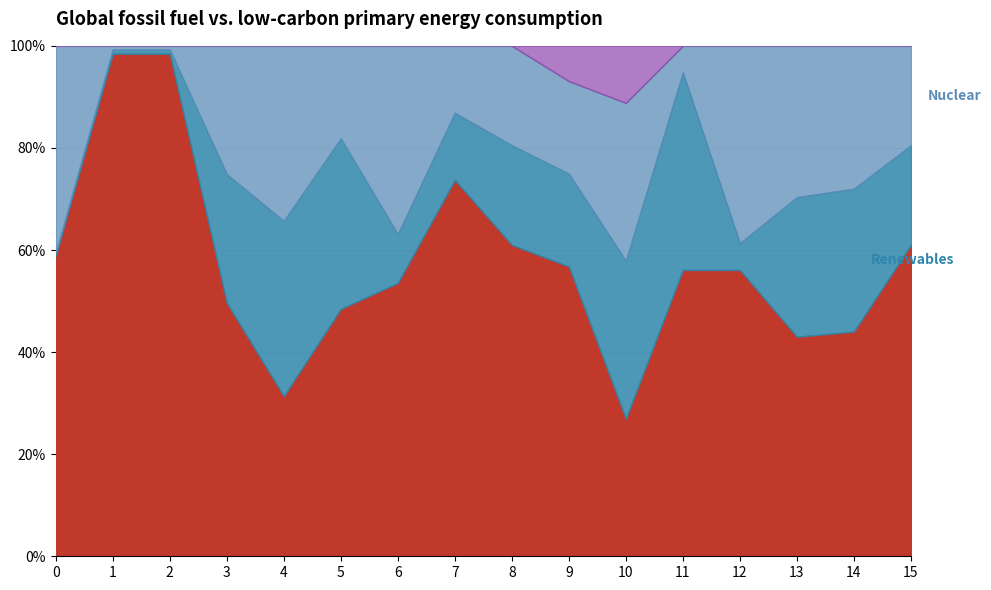

True or false: Series B has more than 0 points higher than both neighbors.

True